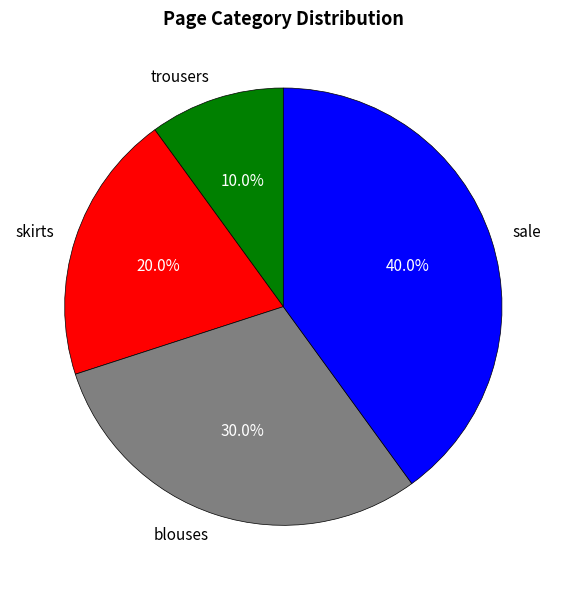

How many slices are in this pie chart?

4